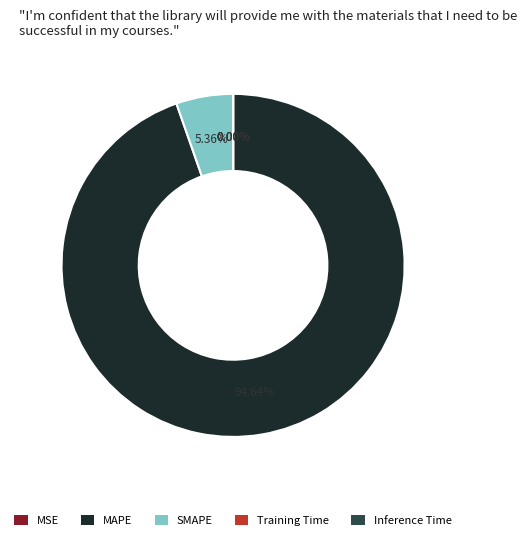

What is the largest slice in the pie chart?

MAPE